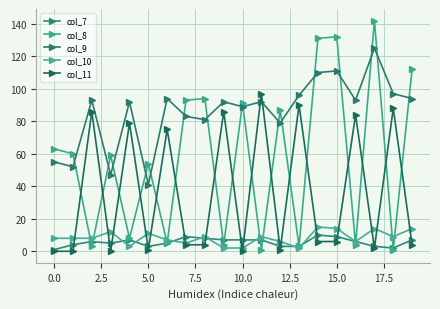

Reading left to right, extract all data points from this chart.

col_7: 1	4	6	5	7	3	5	9	8	7	7	7	3	3	10	9	6	3	2	7
col_8: 63	60	3	59	8	54	5	93	94	4	91	1	87	3	131	132	4	142	1	112
col_9: 55	52	93	47	92	41	94	83	81	92	89	92	79	96	110	111	93	125	97	94
col_10: 8	8	8	12	3	11	7	5	9	2	2	9	6	2	15	14	6	14	9	14
col_11: 0	0	86	0	79	1	75	4	4	86	0	97	1	90	6	6	84	2	88	4